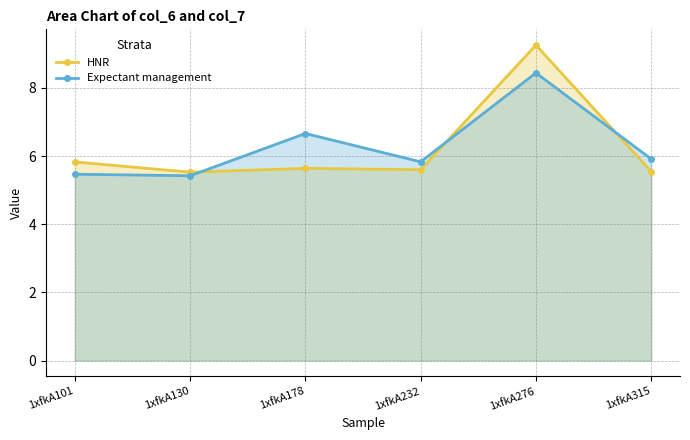

What is the difference between the highest and lowest values at 1xfkA315?

0.4